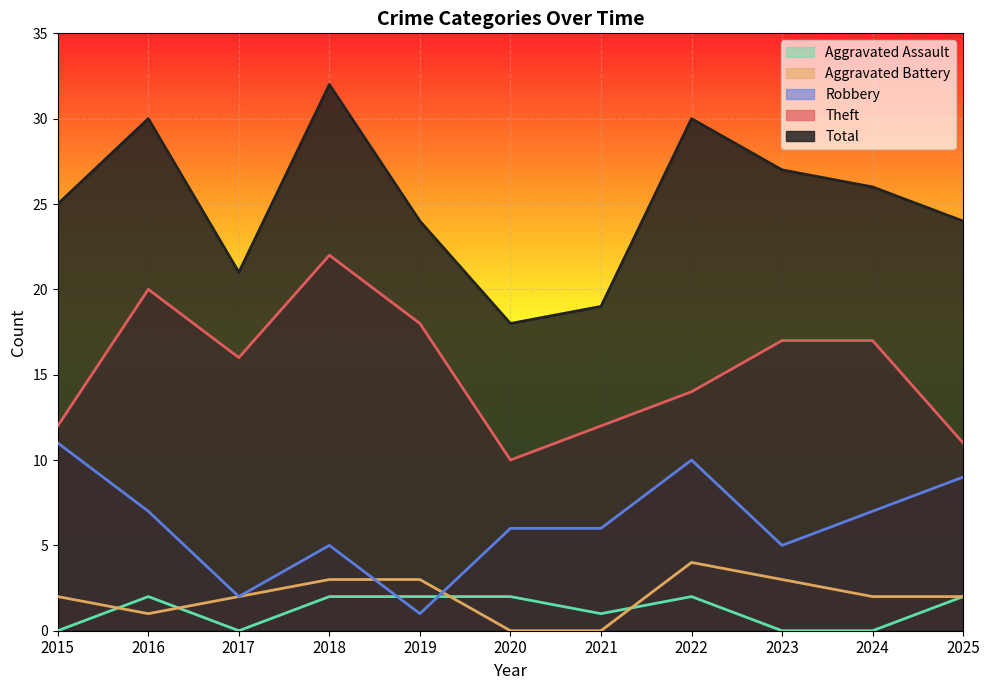

How many values in the Total series exceed 25?

5